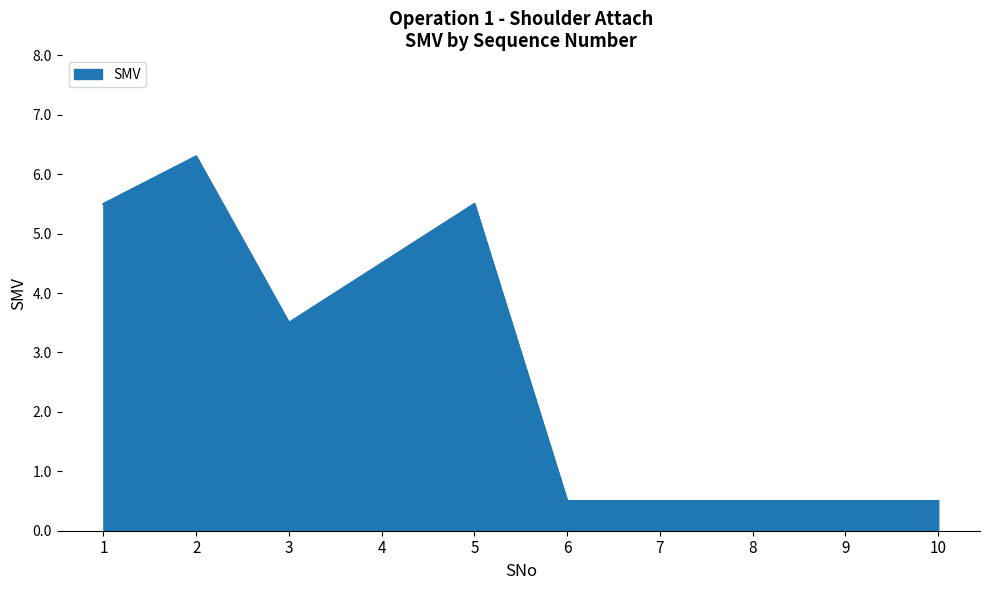

How many lines are shown in the chart?

1